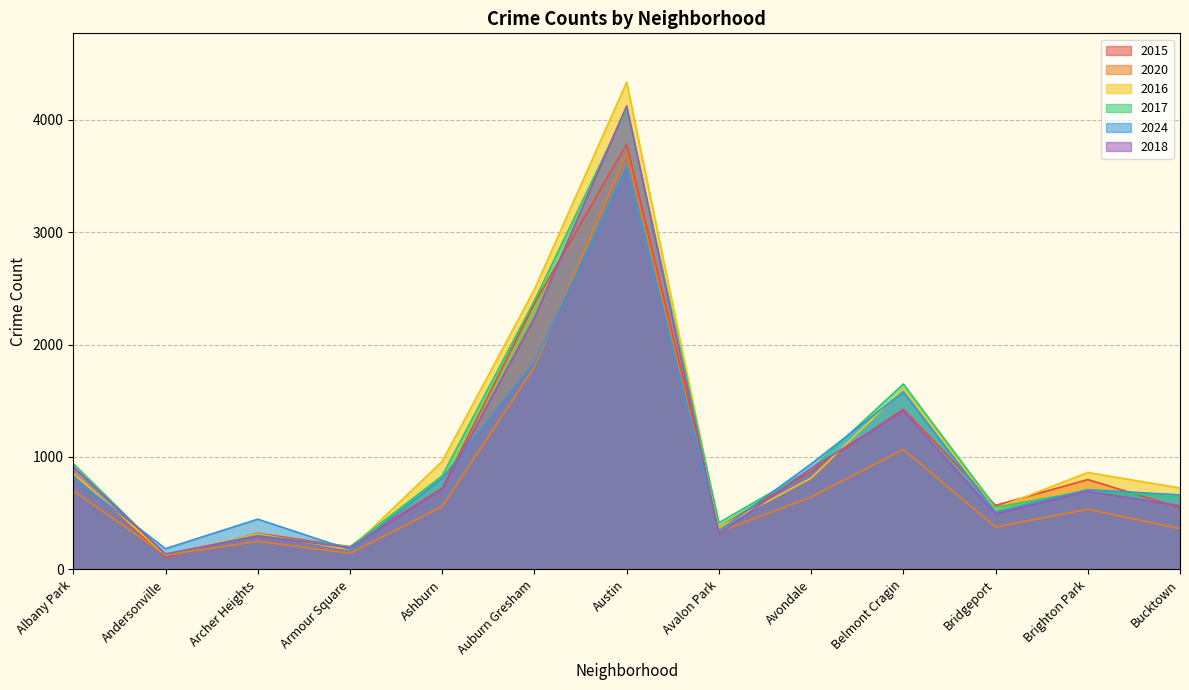

What is the value of the 2017 point at the 7th from the left?

4094